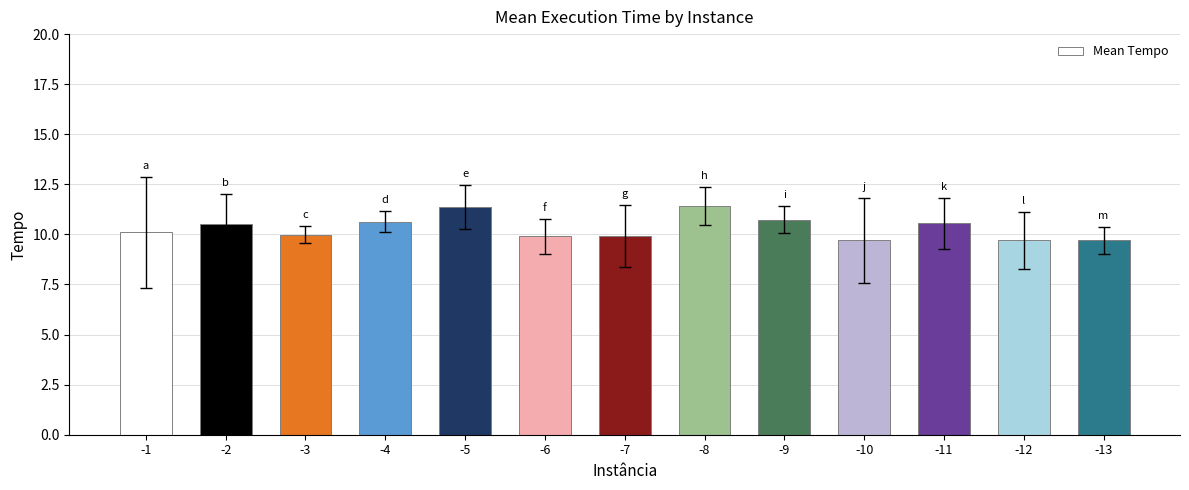

What is the ratio of the value at -2 to the value at -7?

1.1